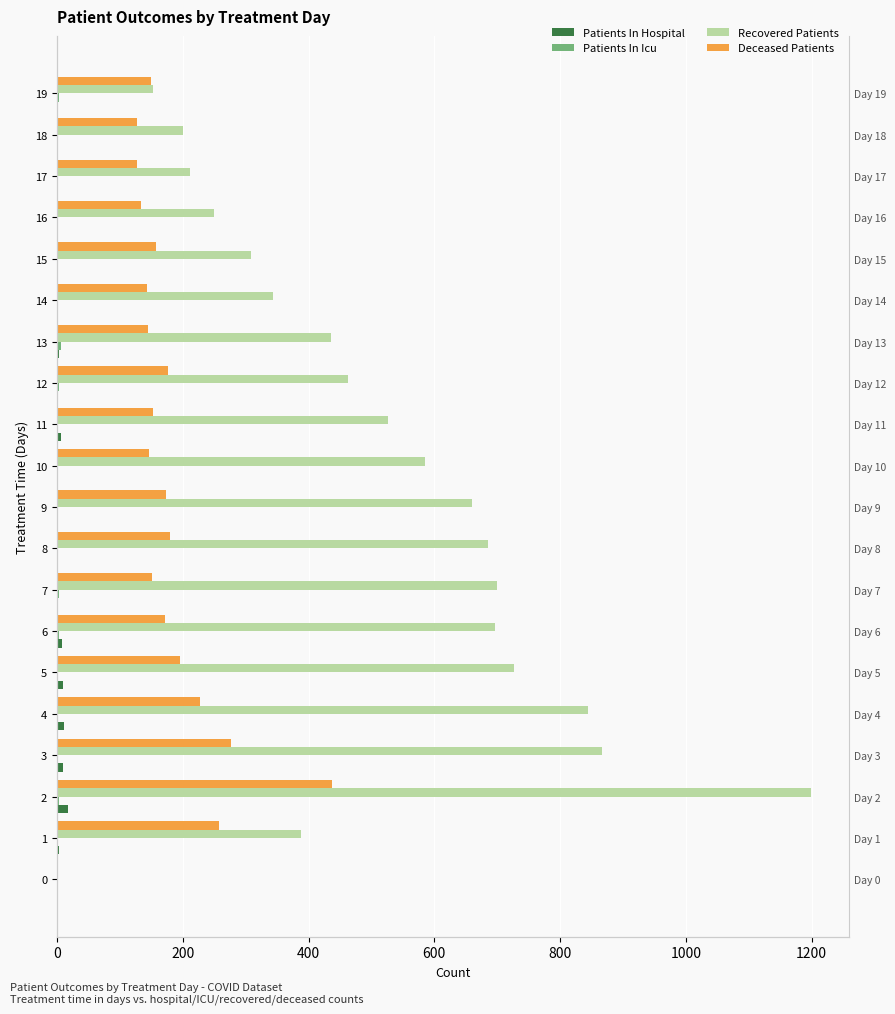

What is the label of the 4th bar from the right?

16